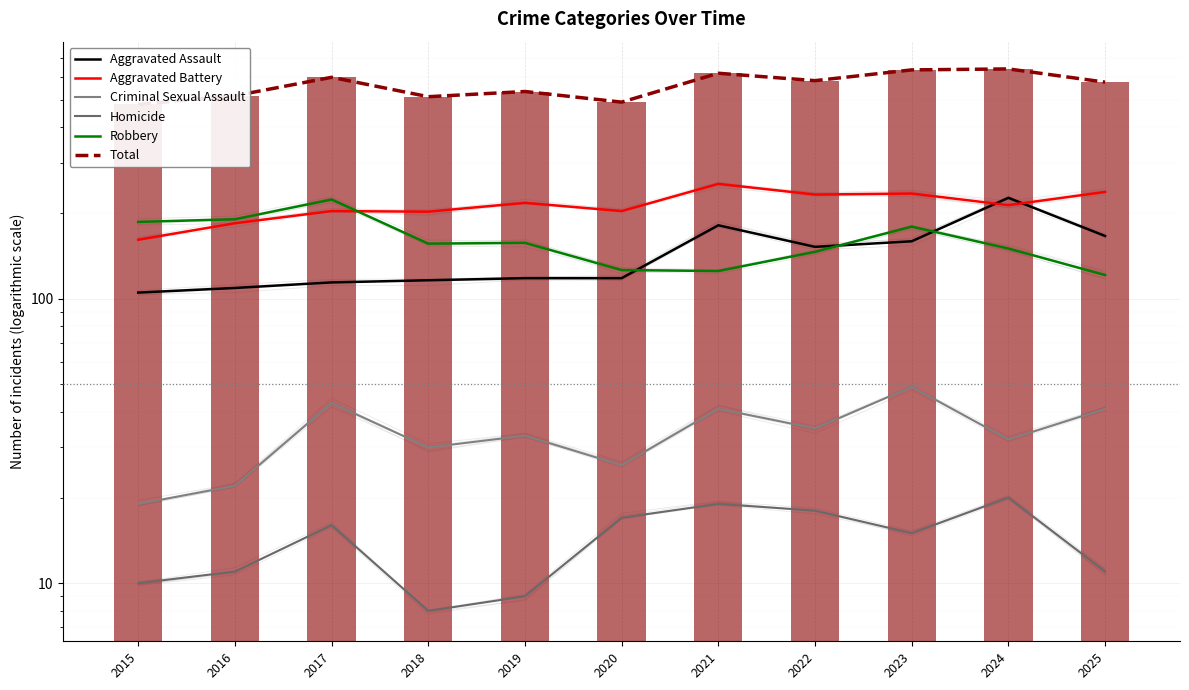

What is the value of the Aggravated Battery bar at the 1st from the left?

161